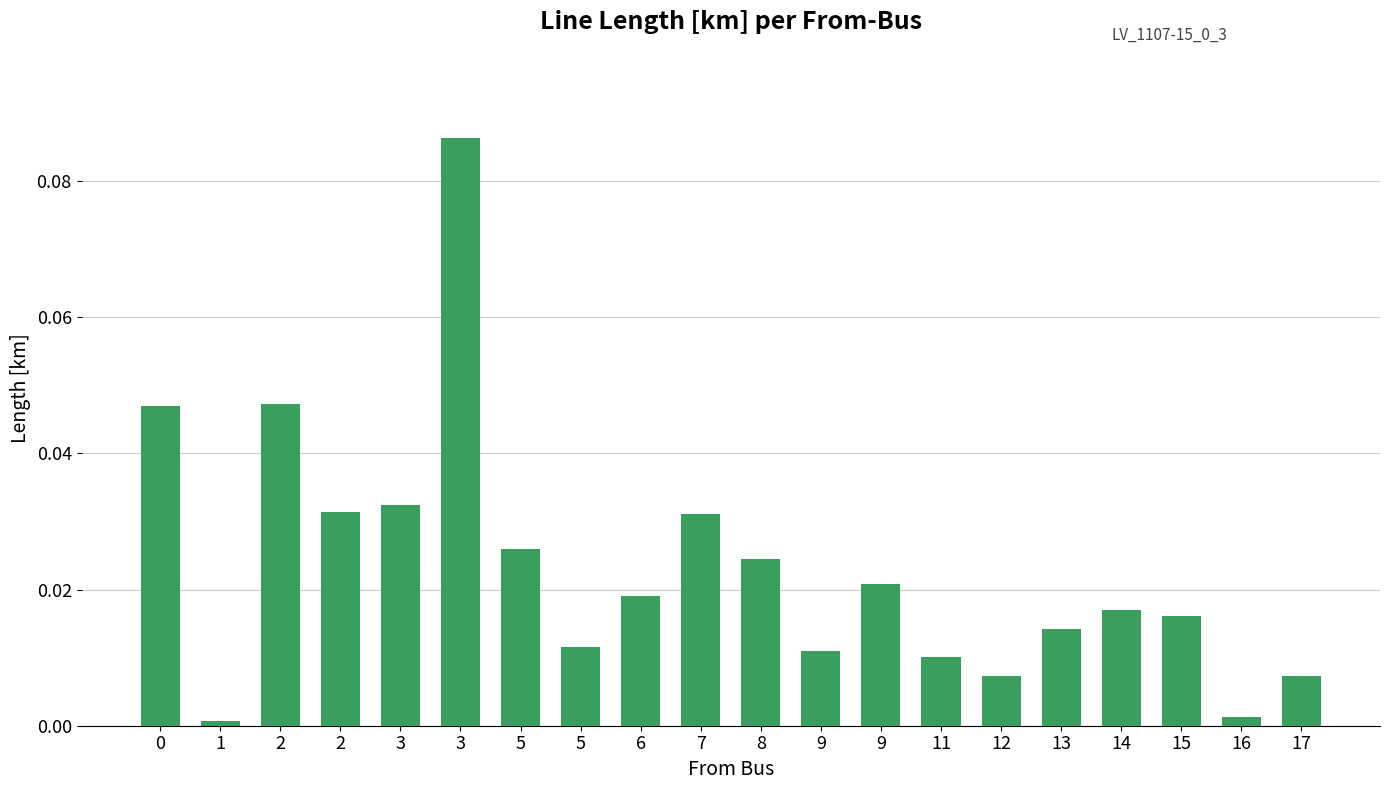

Count the number of data series in this chart.

1